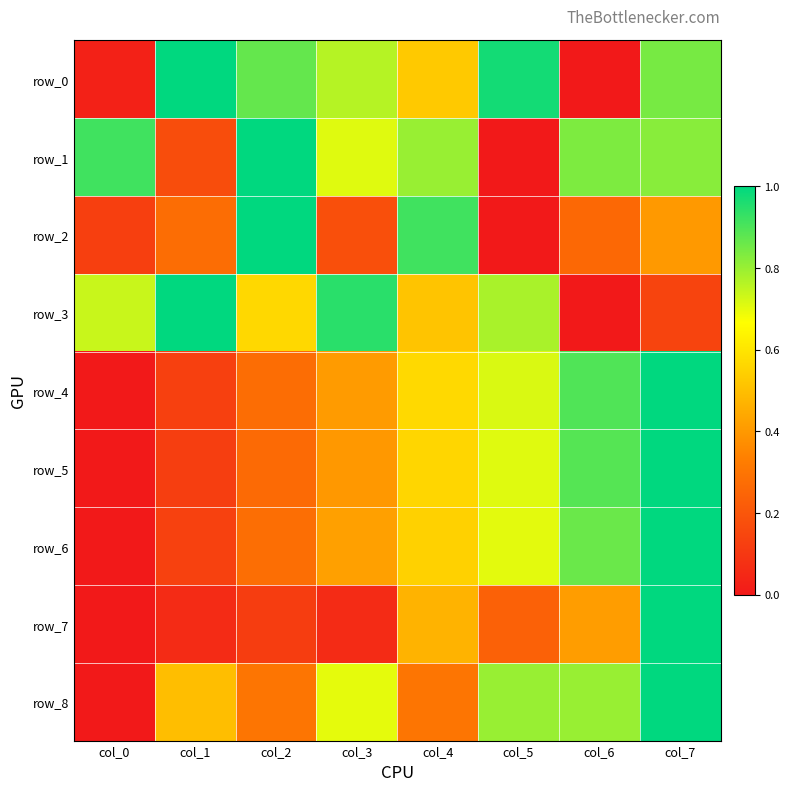

What is the difference between the maximum and minimum values in the row_6 series?

1.0